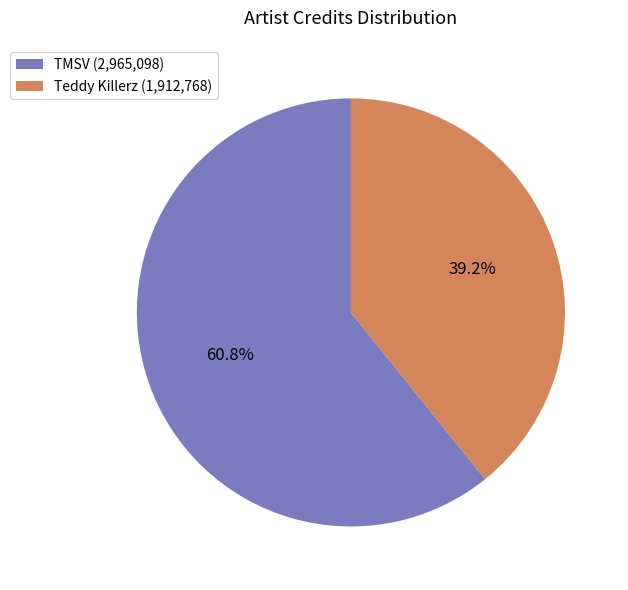

Count the number of slices in the pie.

2